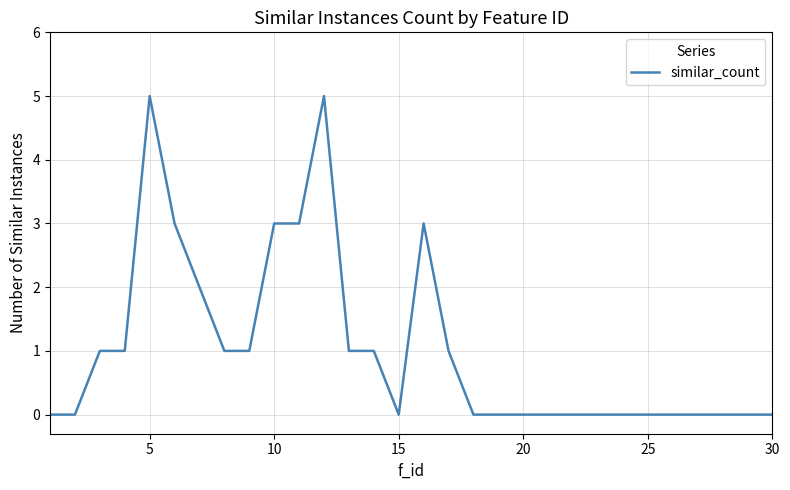

What is the maximum value shown in the chart?

5